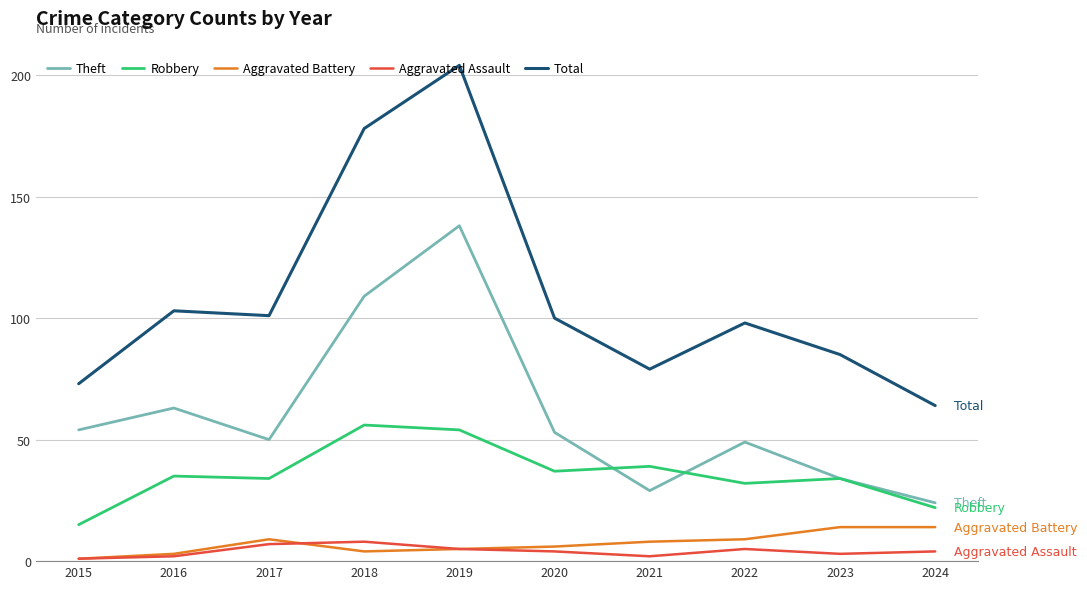

What is the difference between the second highest and second lowest values in the Aggravated Assault series?

5